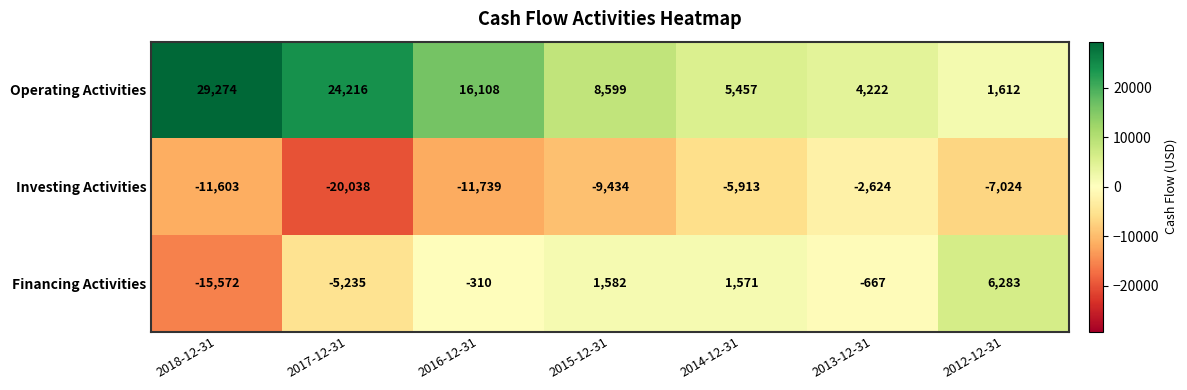

At 2013-12-31, list the series in order from largest to smallest.

Operating Activities, Financing Activities, Investing Activities